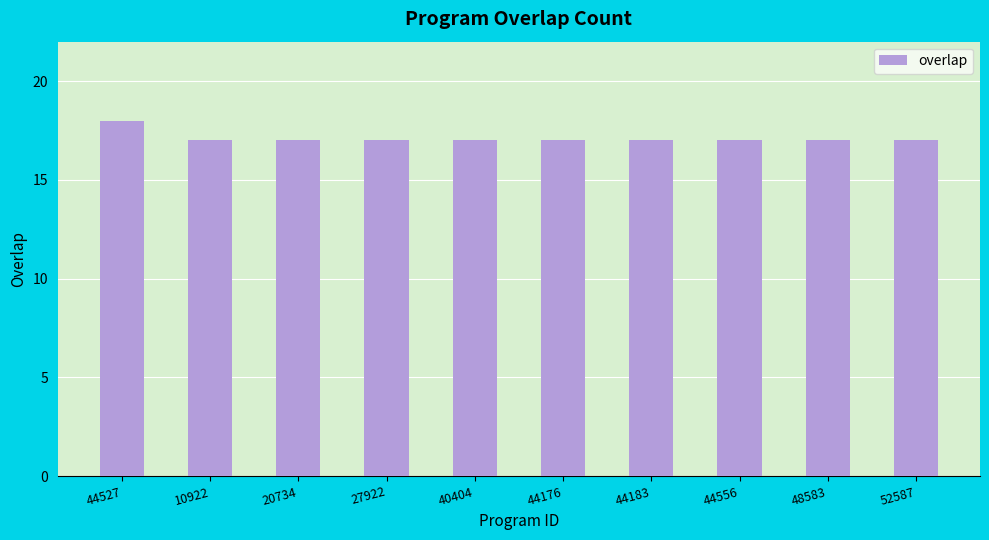

What is the greatest value displayed?

18